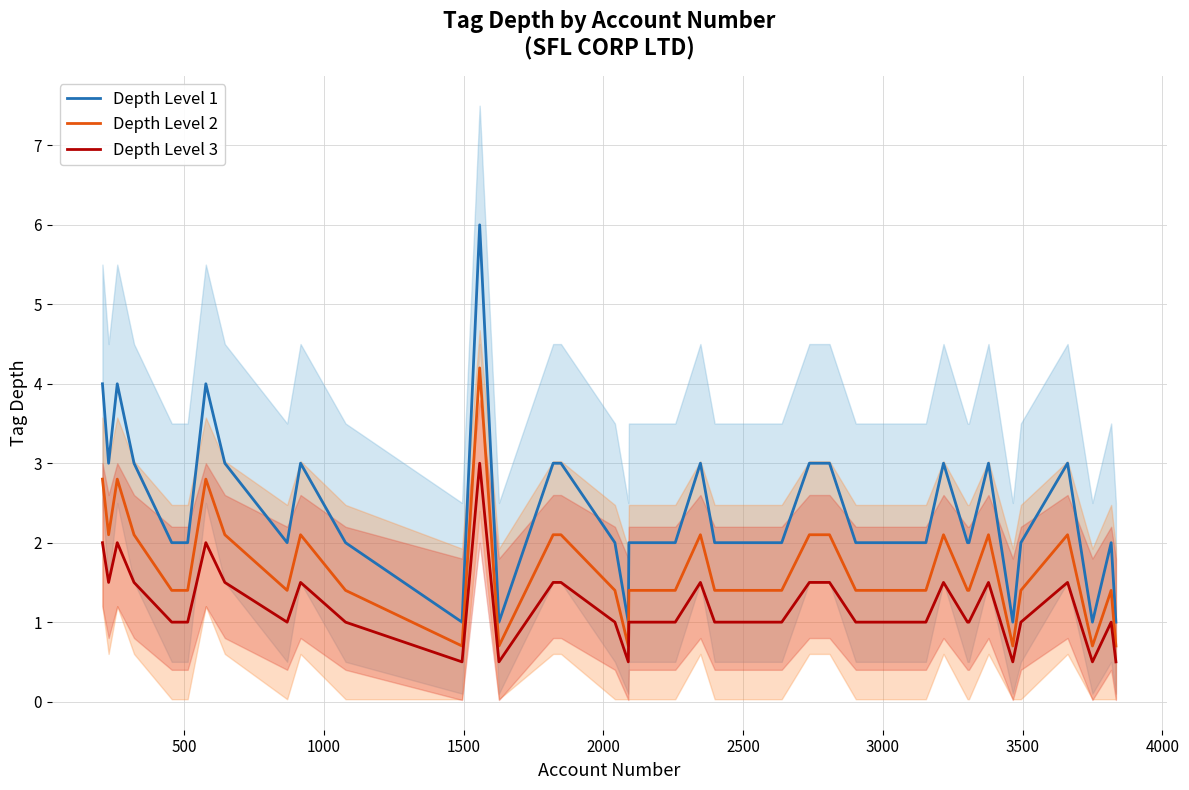

True or false: Depth Level 2 and Depth Level 3 intersect in this chart.

False